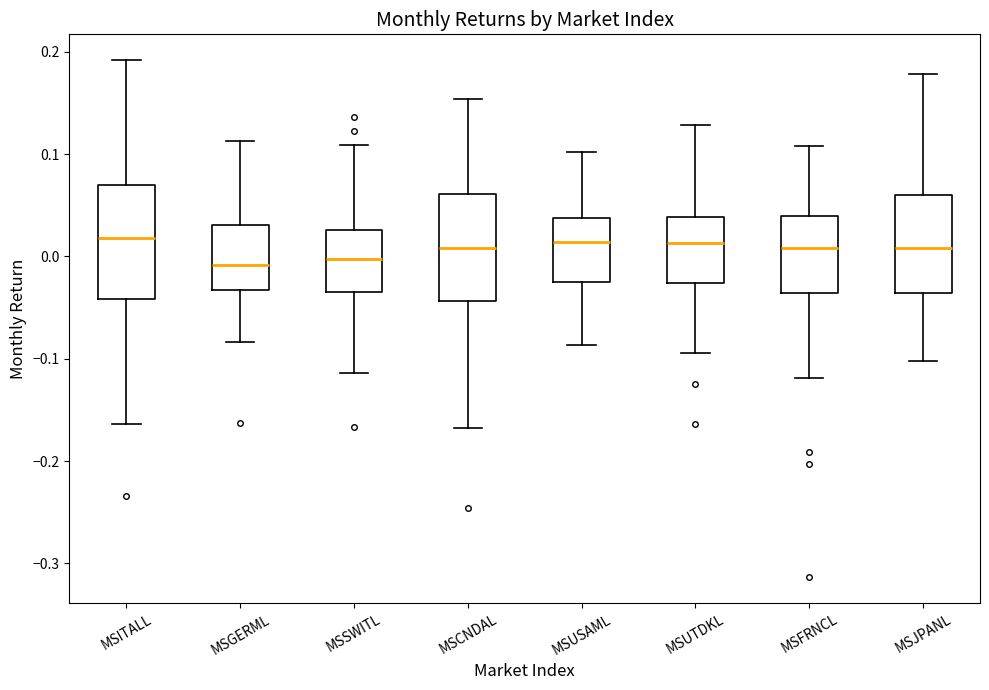

Where does the lower whisker of the box for MSGERML end on the y-axis? The values are not printed on the chart, so give them approximately, as read against the axis.

-0.08